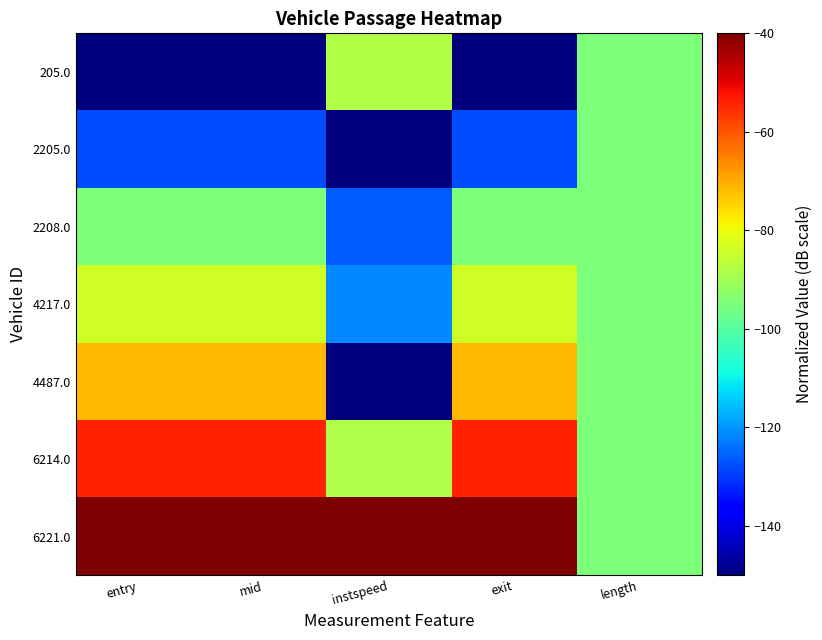

Reading left to right, extract all data points from this chart.

205.0: entry=-150.0	mid=-150.0	instspeed=-87.9	exit=-150.0	length=-95.0
2205.0: entry=-127.8	mid=-127.8	instspeed=-150.0	exit=-127.8	length=-95.0
2208.0: entry=-94.6	mid=-94.6	instspeed=-126.0	exit=-94.6	length=-95.0
4217.0: entry=-83.6	mid=-83.6	instspeed=-121.6	exit=-83.6	length=-95.0
4487.0: entry=-71.5	mid=-71.5	instspeed=-149.8	exit=-71.5	length=-95.0
6214.0: entry=-53.8	mid=-53.8	instspeed=-88.4	exit=-53.8	length=-95.0
6221.0: entry=-40.0	mid=-40.0	instspeed=-40.0	exit=-40.0	length=-95.0